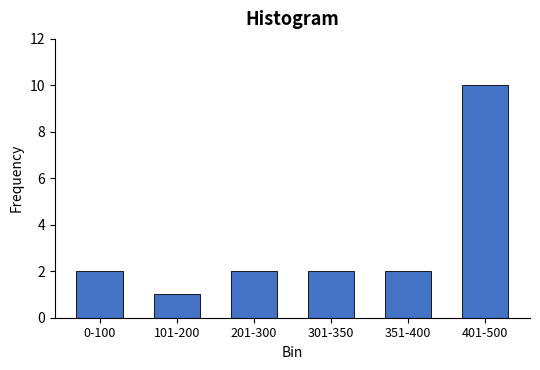

Reading left to right, what are all the values shown in this chart?

2	1	2	2	2	10